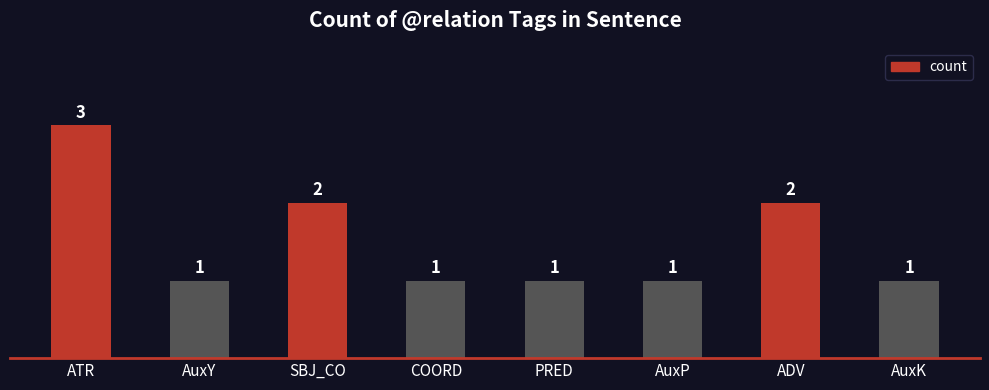

Count the values in the range 1 to 2.

7